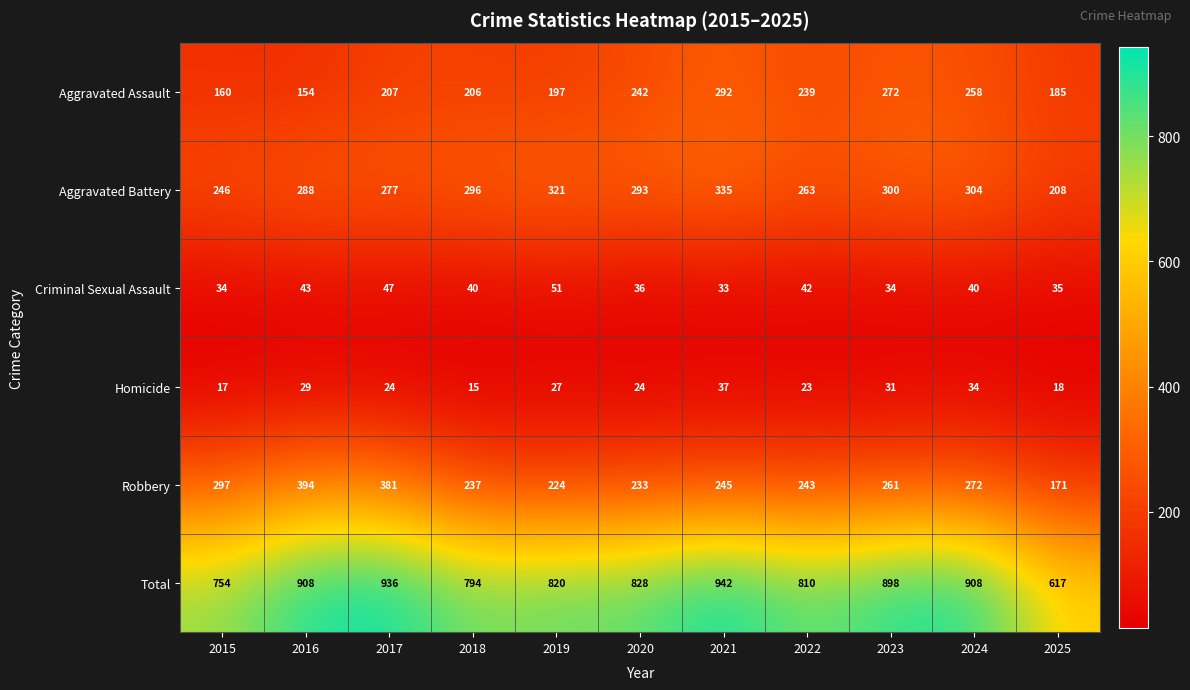

Which series has the widest spread of values?

Total